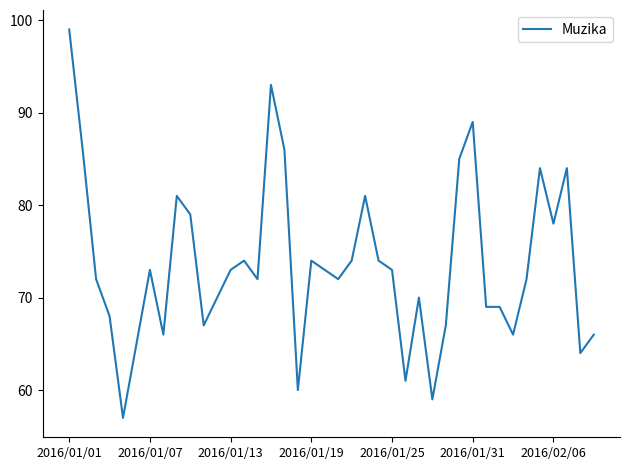

What is the difference between the maximum and minimum values?

42